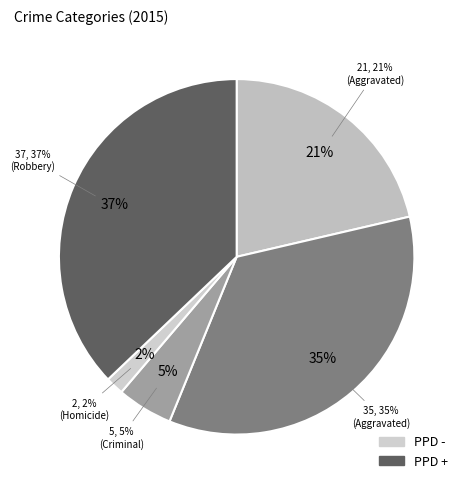

Does Aggravated Assault represent more than half of the total?

No